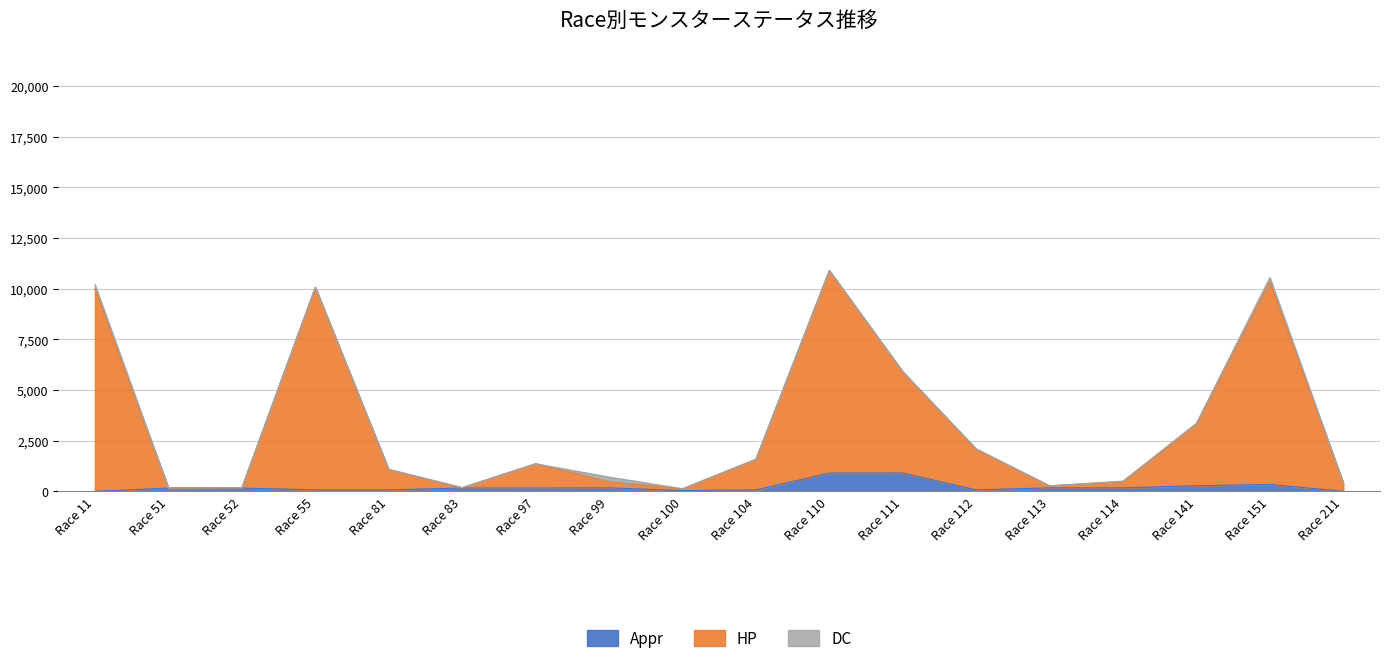

Does the chart have visible grid lines?

Yes